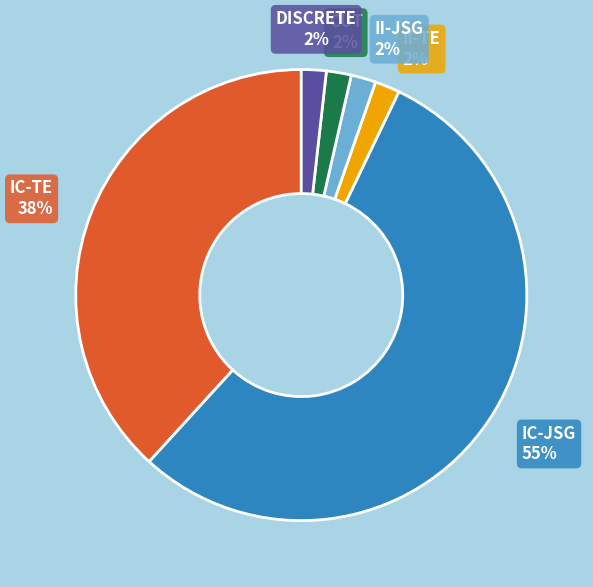

Which category has the biggest portion of the pie?

IC-JSG